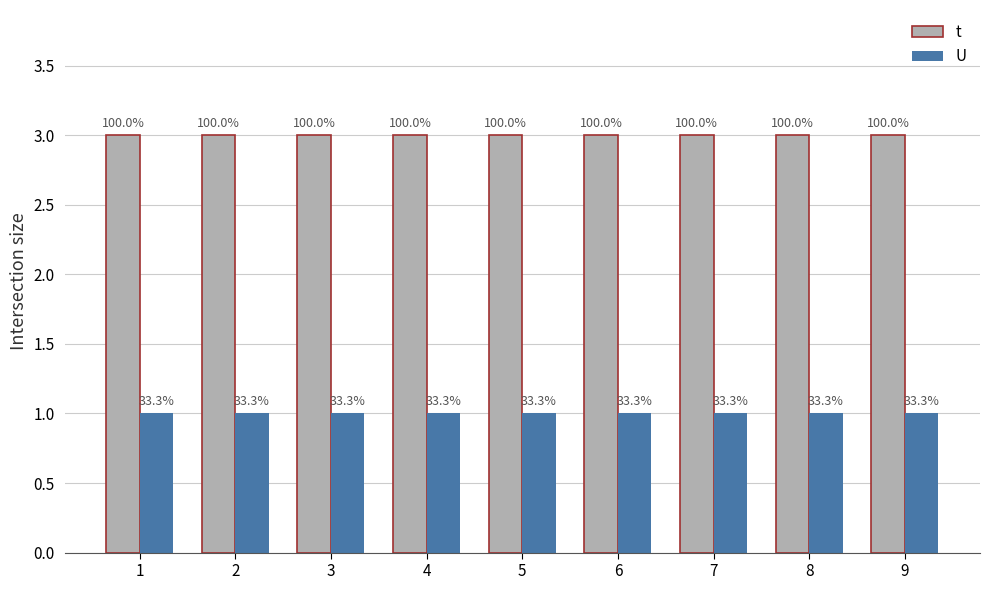

What is the value of the t bar at the 4th from the left?

3